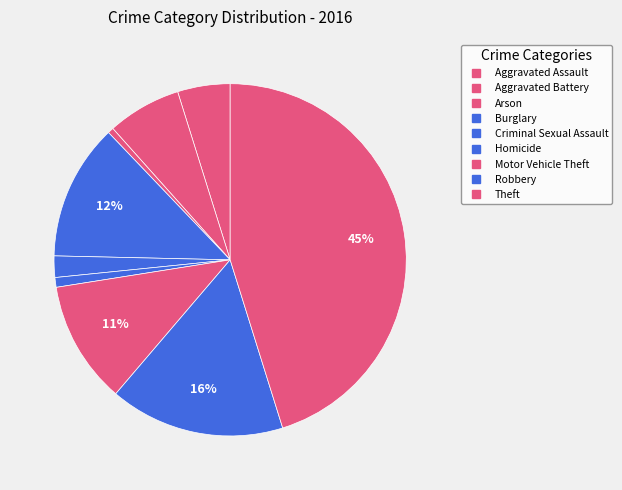

True or false: Aggravated Assault accounts for 5% of the total.

True